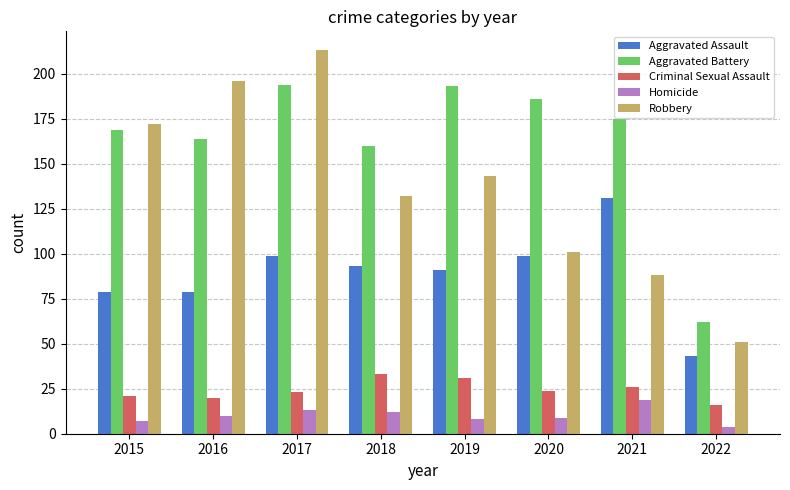

List the series in order of their peak value, highest first.

Robbery, Aggravated Battery, Aggravated Assault, Criminal Sexual Assault, Homicide